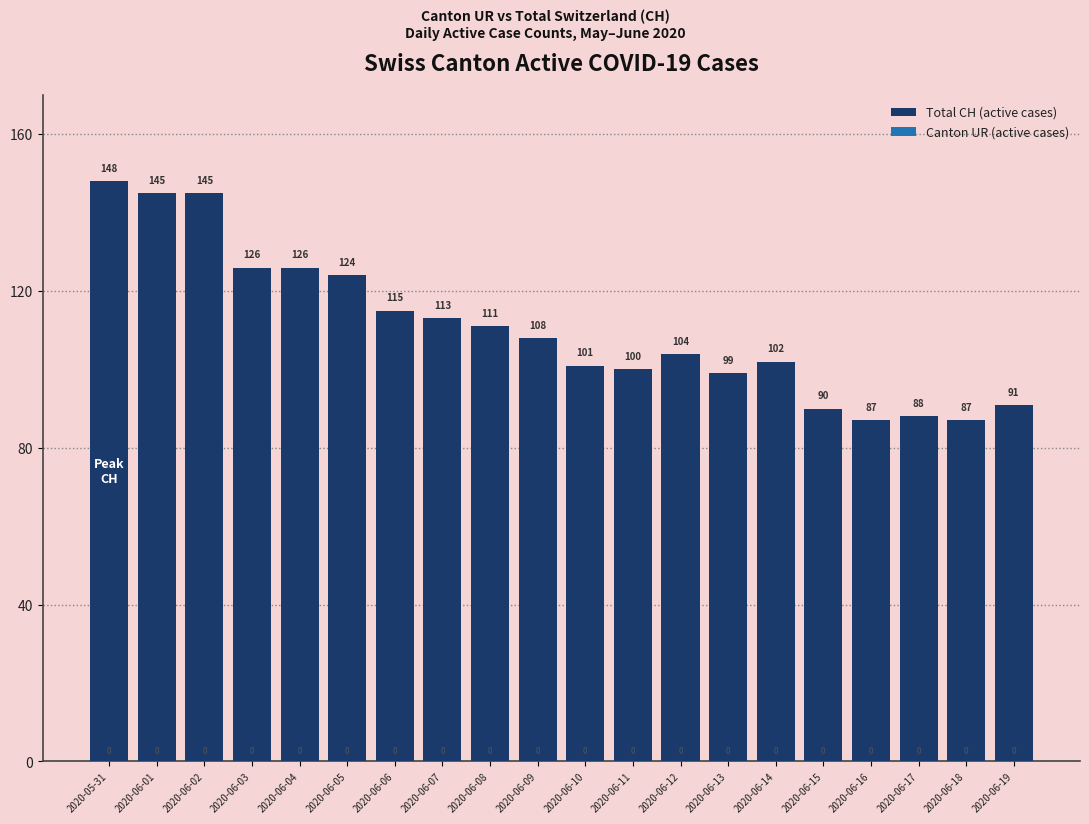

At which category does the chart reach its peak across all series?

2020-05-31